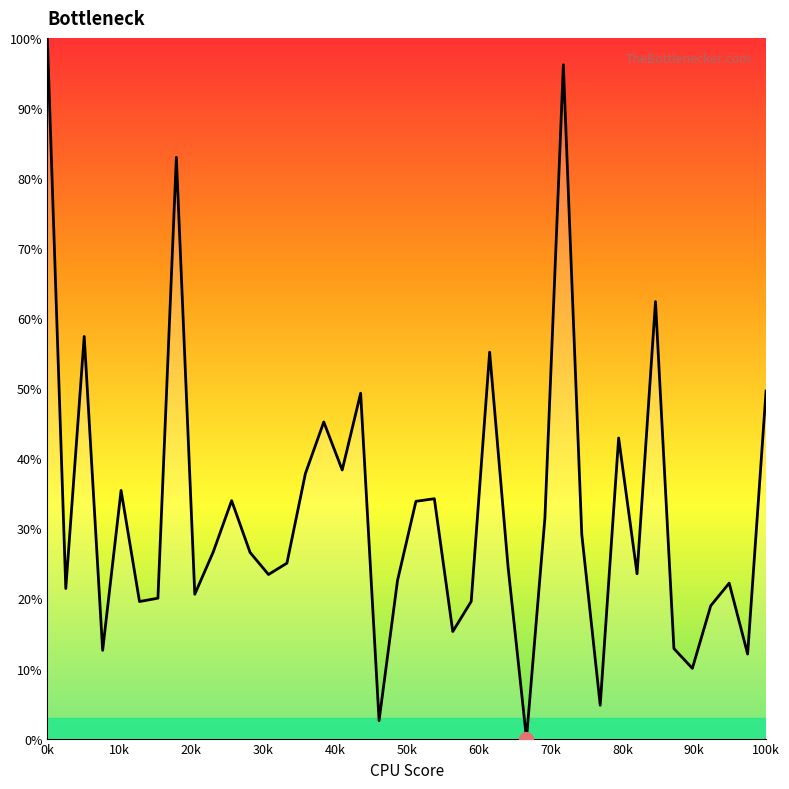

What is the greatest value displayed?

100.0